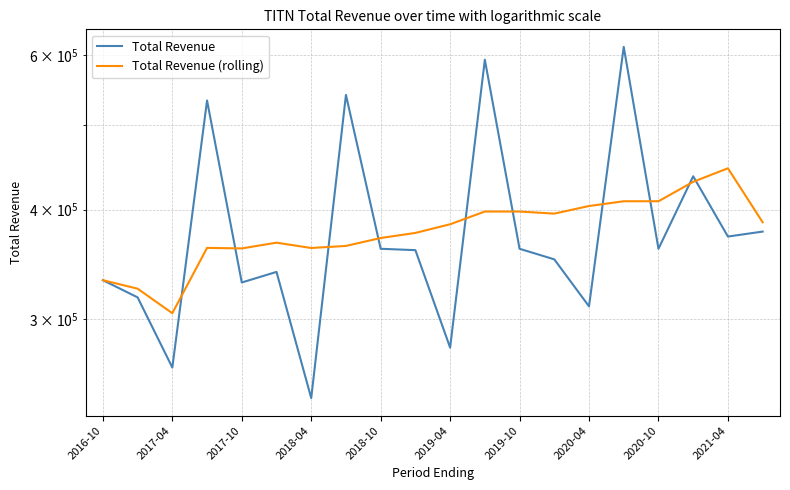

True or false: Total Revenue has more than 1 interior local peaks.

True